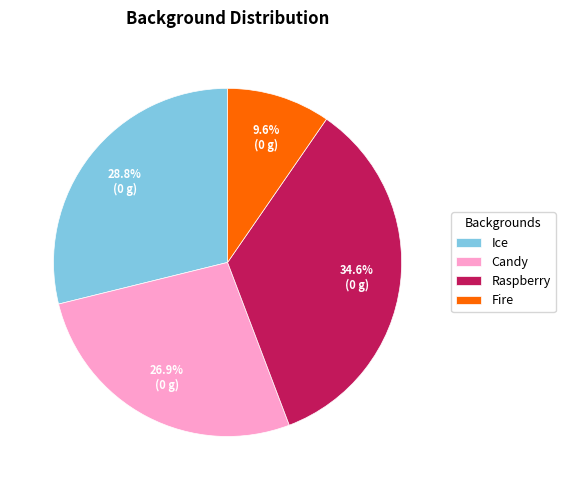

True or false: Fire accounts for 20% of the total.

False